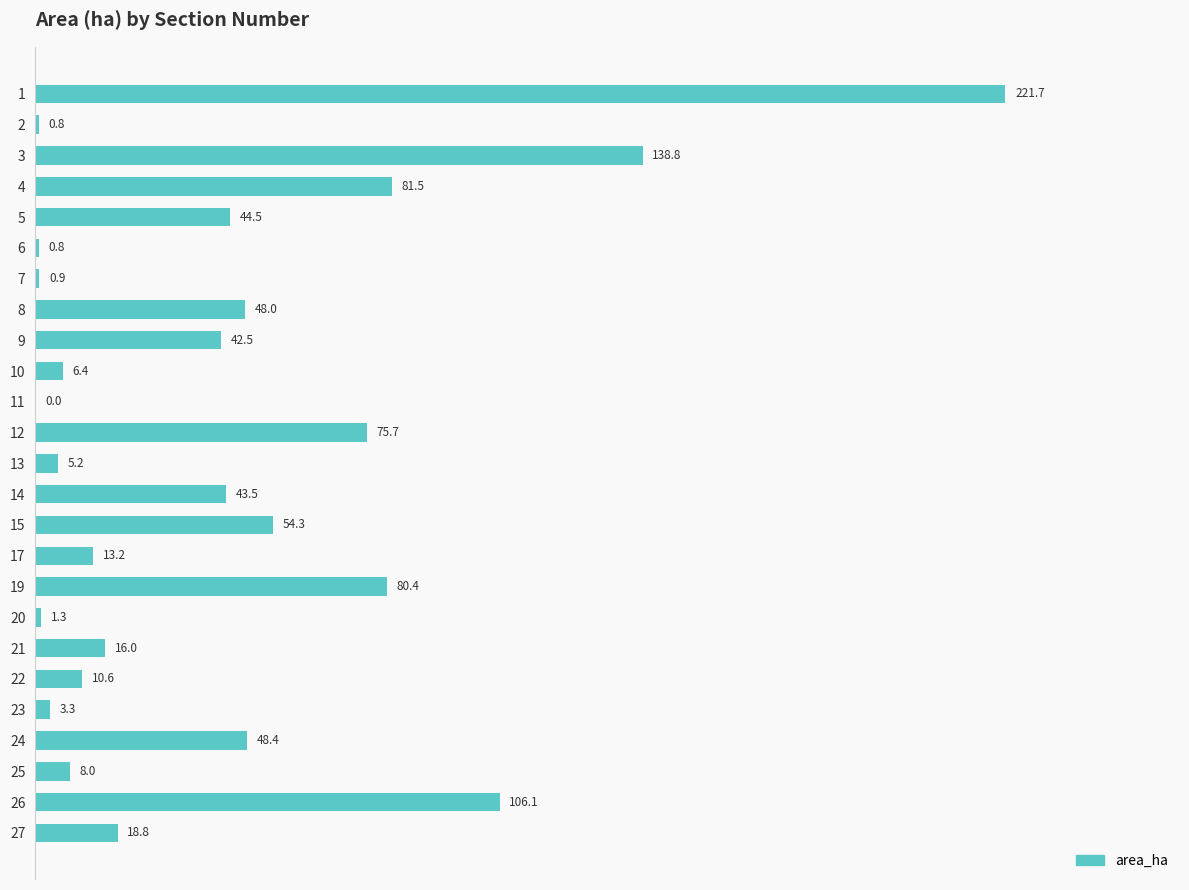

What value does the data have at 23?

3.3